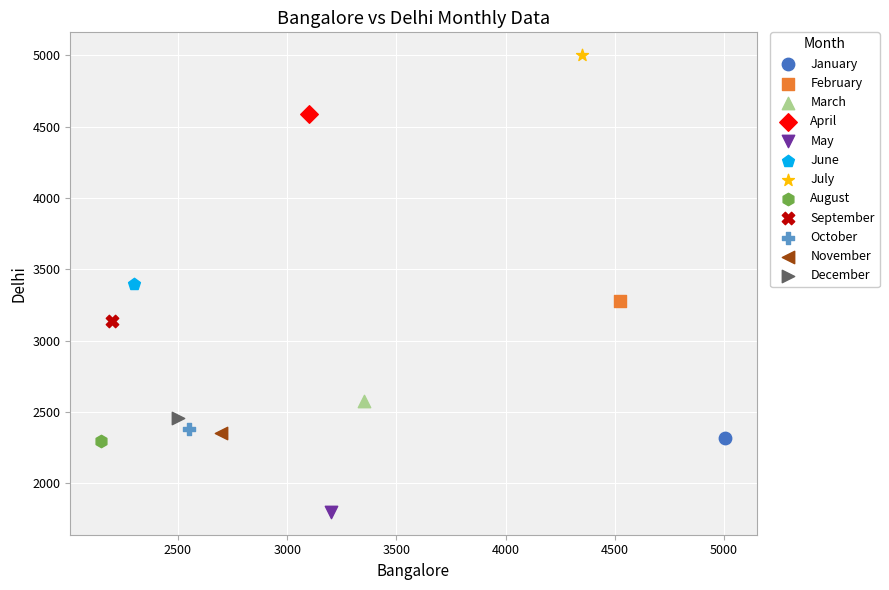

What are all the series names shown in the legend?

January, February, March, April, May, June, July, August, September, October, November, December